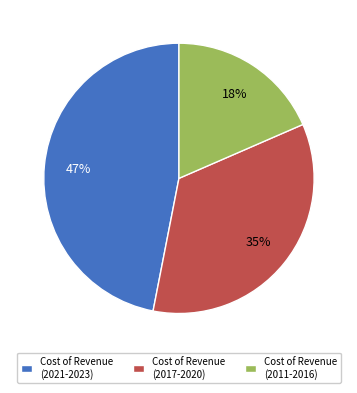

Is there any slice that represents more than half of the pie?

No